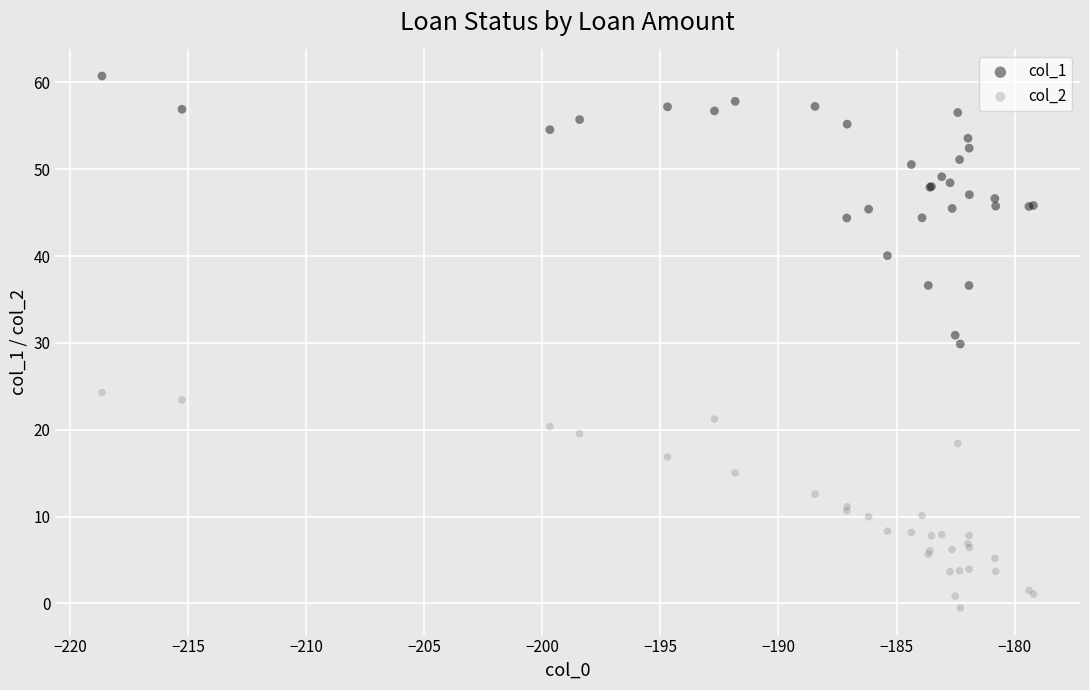

What are all the series names shown in the legend?

col_1, col_2